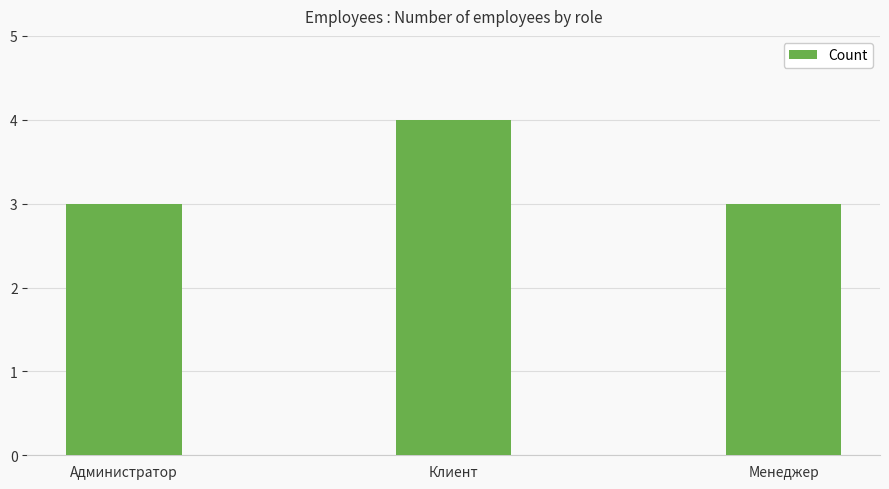

Read the value at Клиент.

4